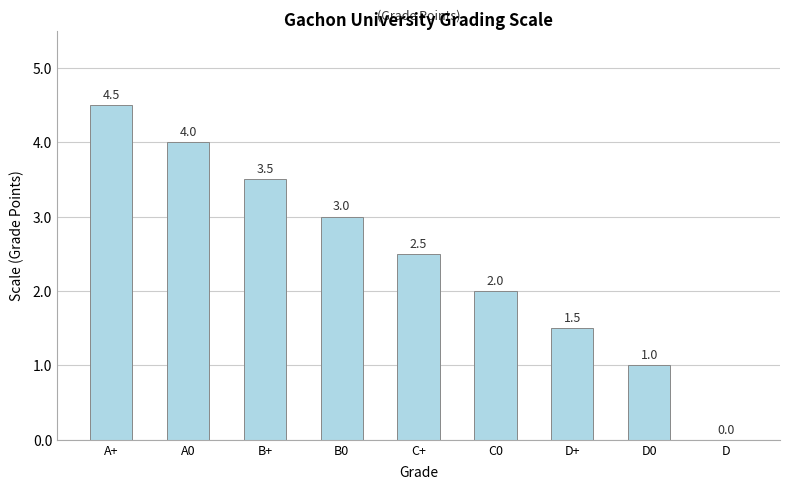

What is the sum of all values?

22.0